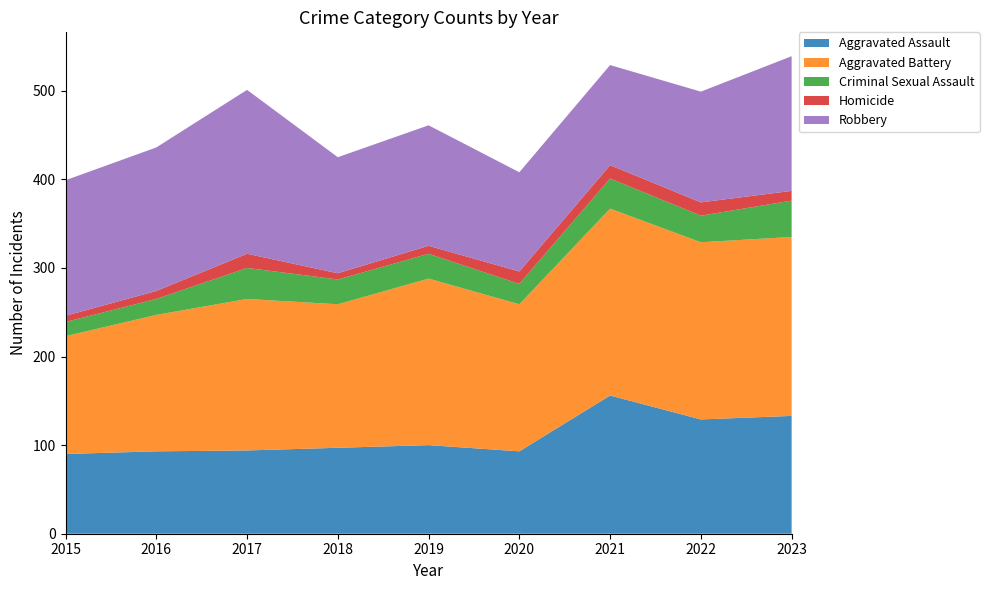

Reading right to left, transcribe all the data shown in this chart.

Aggravated Assault: 133	129	156	93	100	97	94	93	90
Aggravated Battery: 202	200	211	166	188	162	171	154	133
Criminal Sexual Assault: 41	30	34	23	28	28	35	18	16
Homicide: 11	15	15	14	9	7	16	9	7
Robbery: 152	125	113	112	136	131	185	162	153